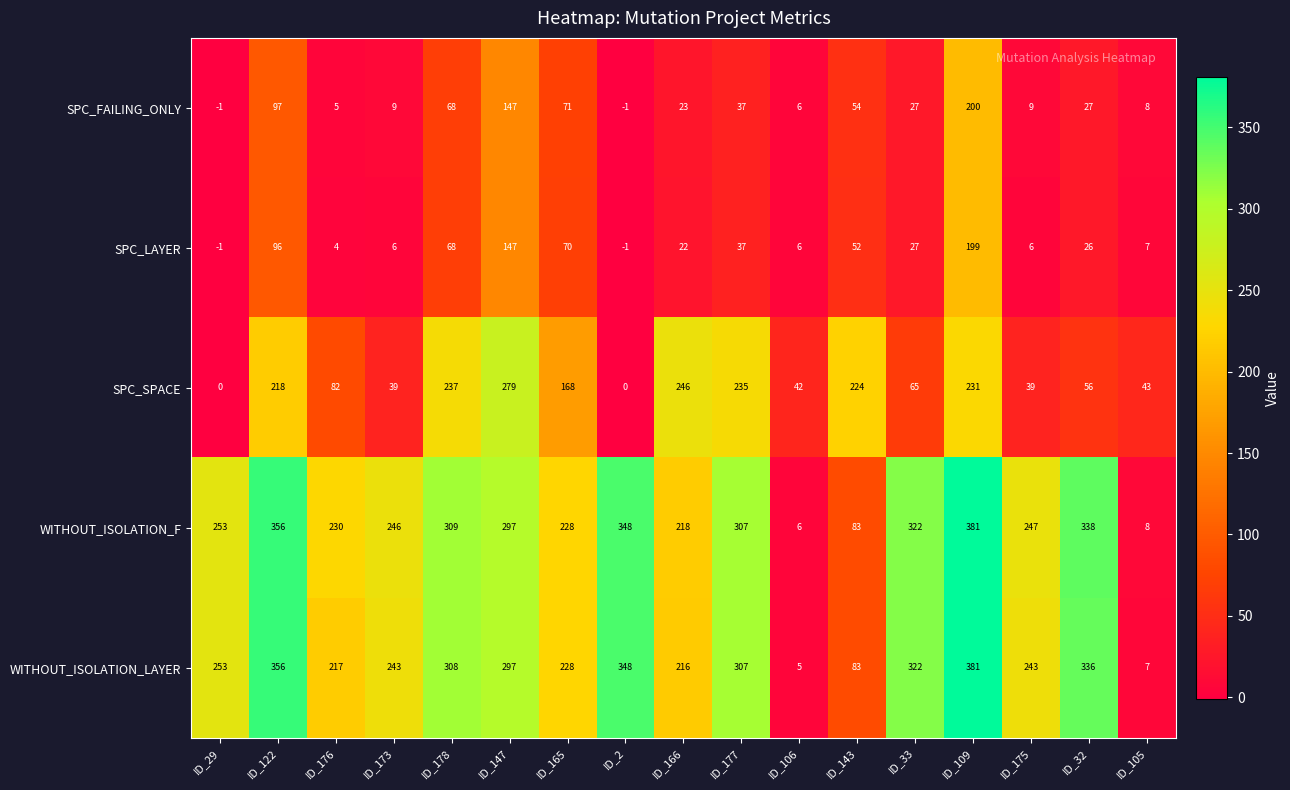

What is the total value across all series at ID_106?

65